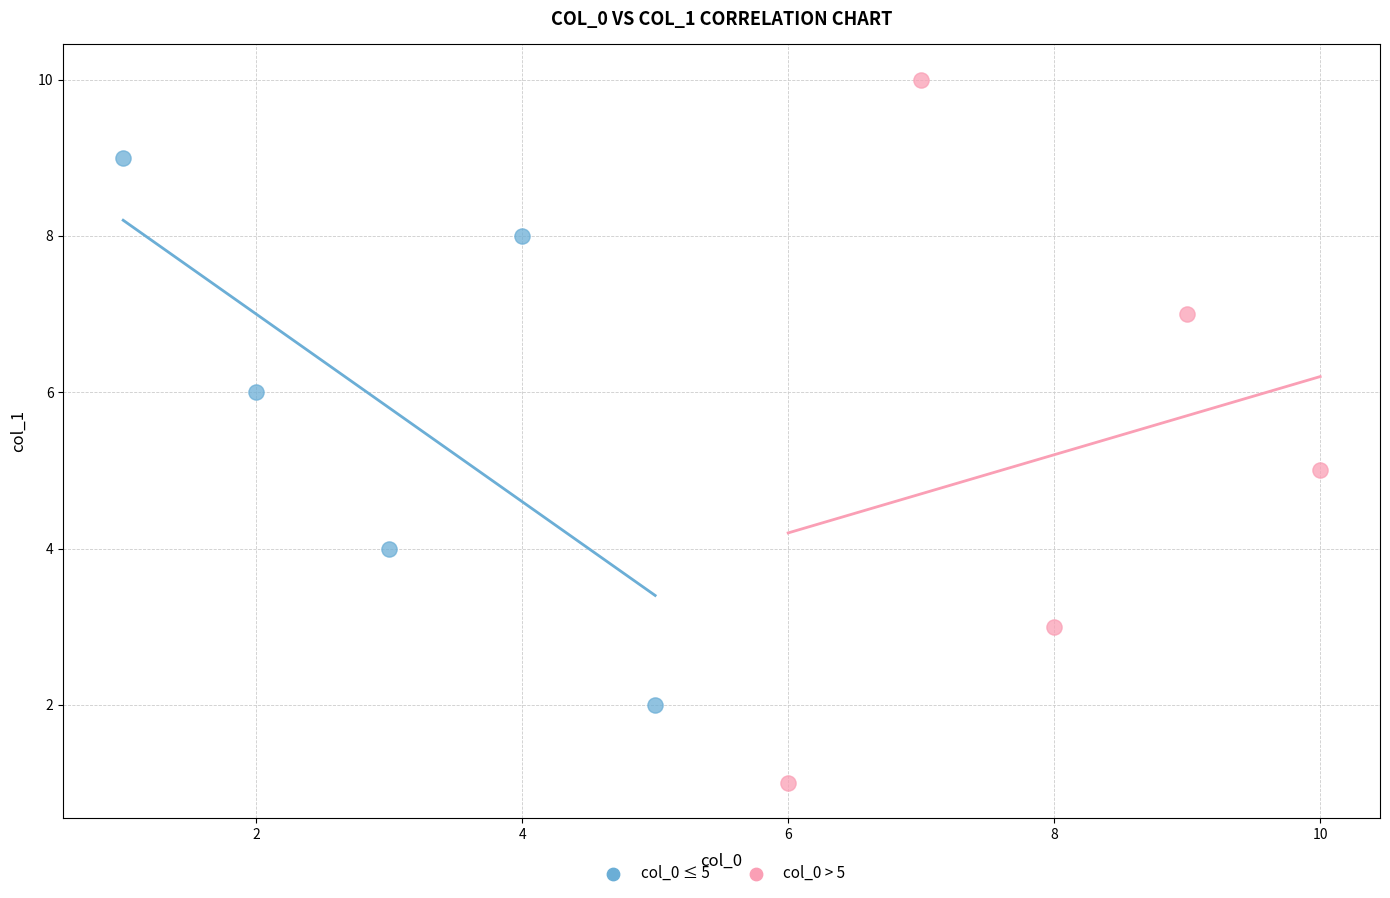

Which series has the widest spread of Y values?

col_0 > 5